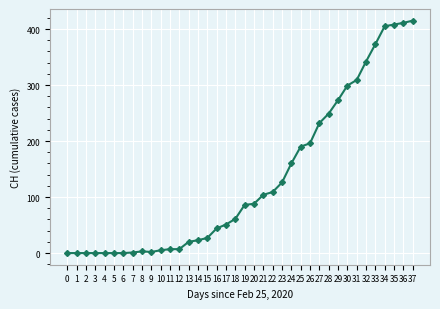

What is the change in value from 4 to 20?

+88